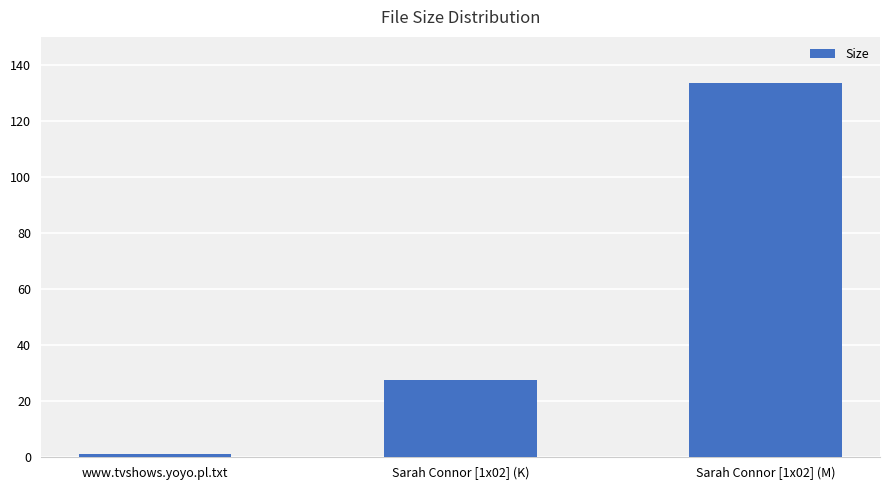

Reading left to right, extract all data points from this chart.

www.tvshows.yoyo.pl.txt=1.1	Sarah Connor [1x02] (K)=27.3	Sarah Connor [1x02] (M)=133.5